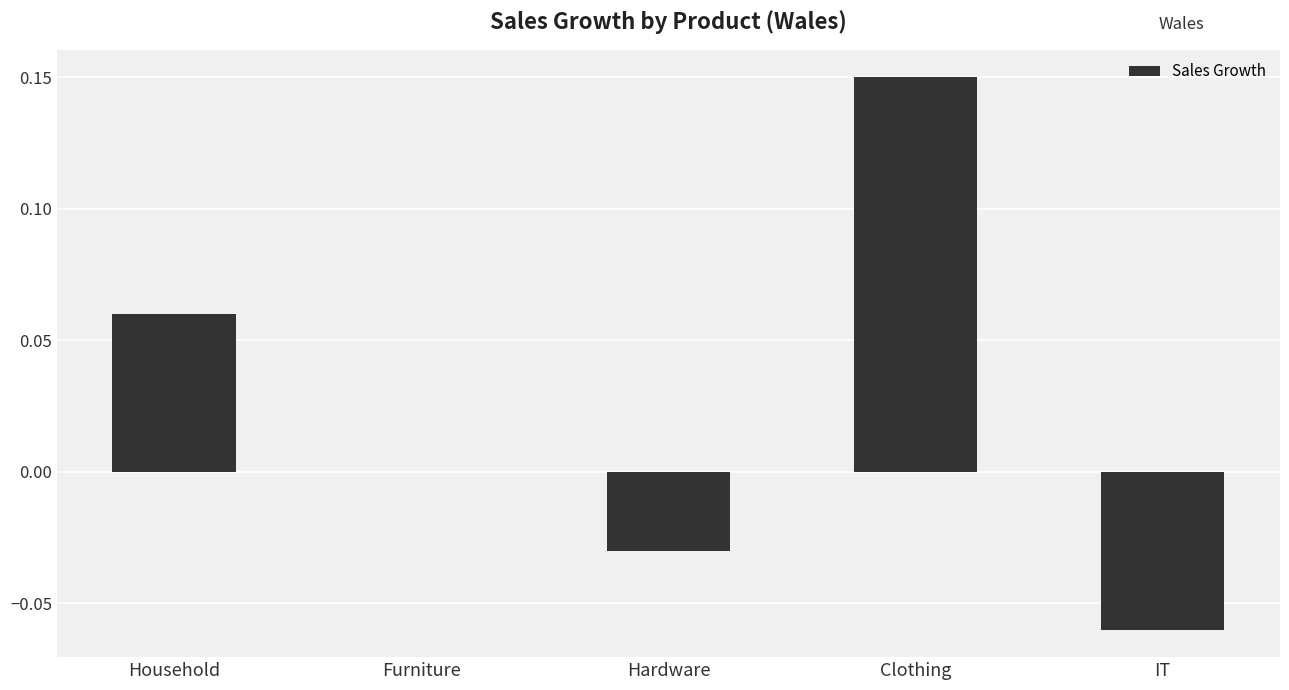

At which category does the chart reach its peak across all series?

Clothing